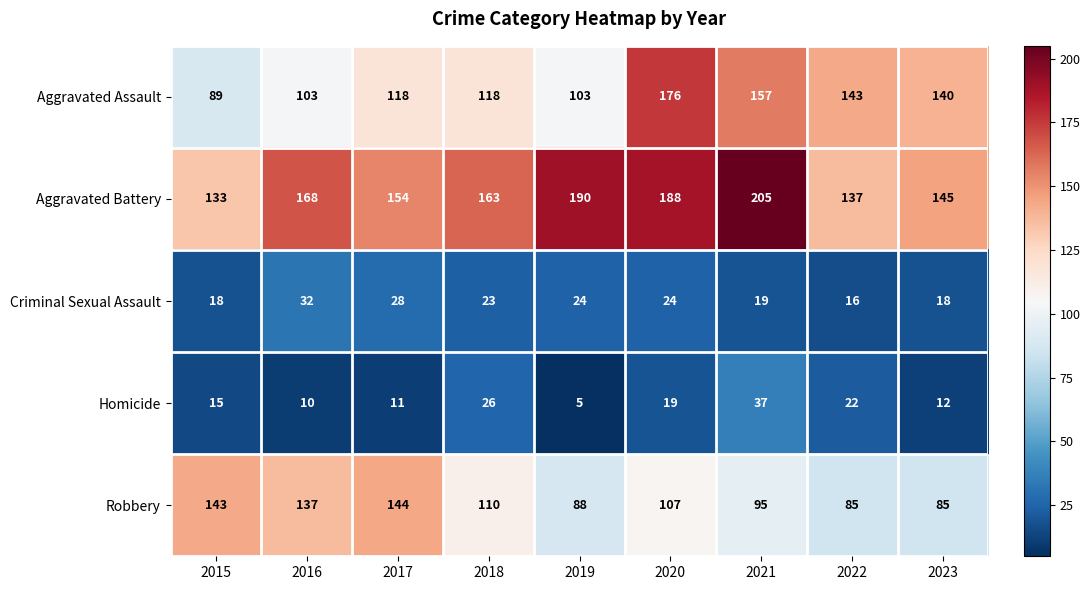

Which series changed the most between 2021 and 2023?

Aggravated Battery